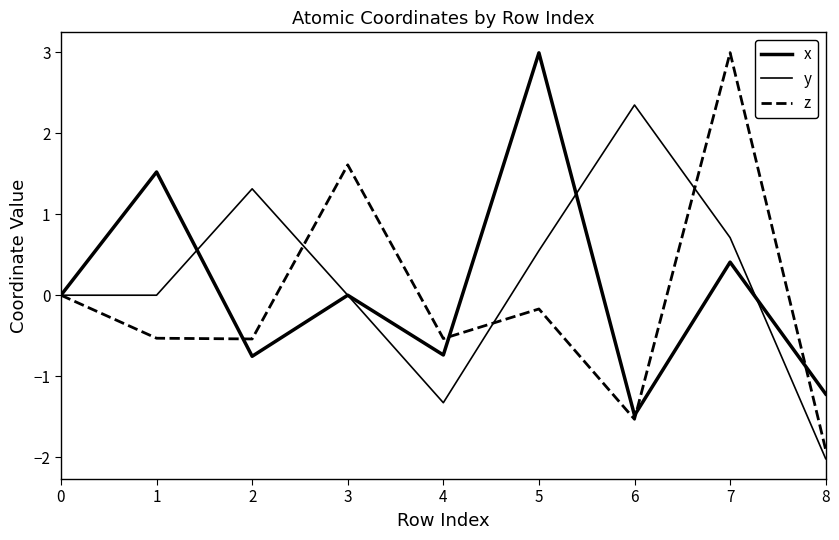

How many lines are shown in the chart?

3